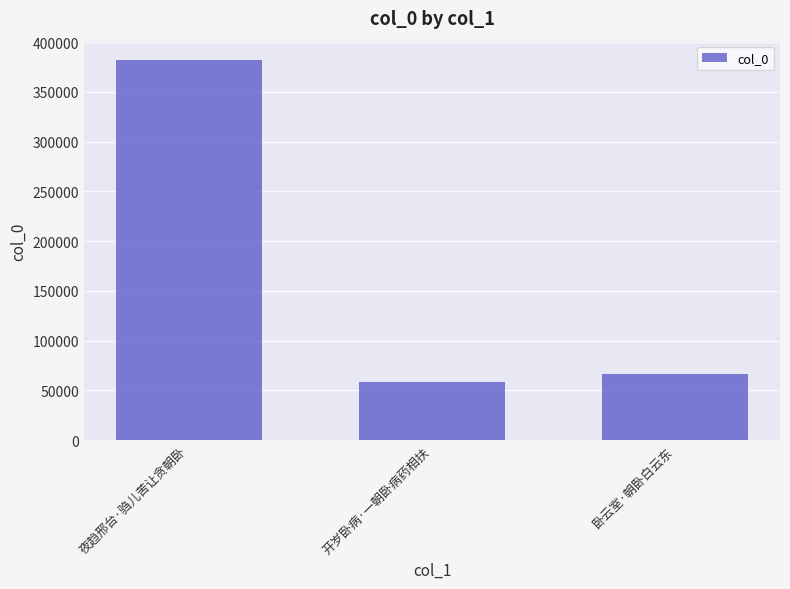

What is the label of the 1st bar from the right?

卧云室·朝卧白云东